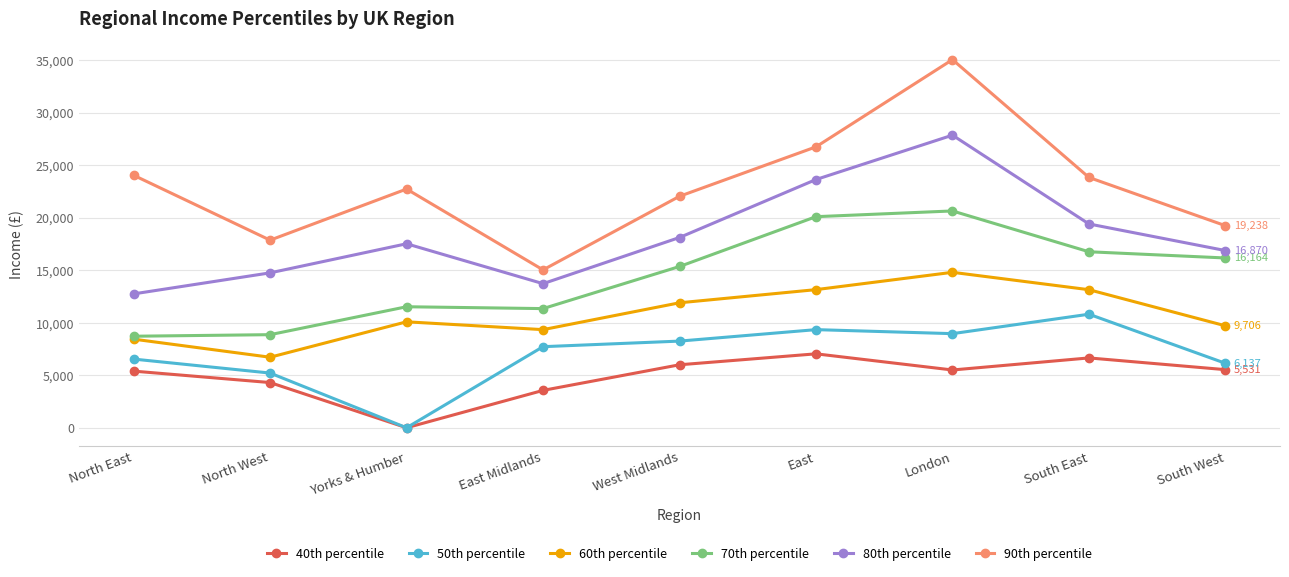

The 50th percentile series shows 0.0 at Yorks & Humber. True or false?

True